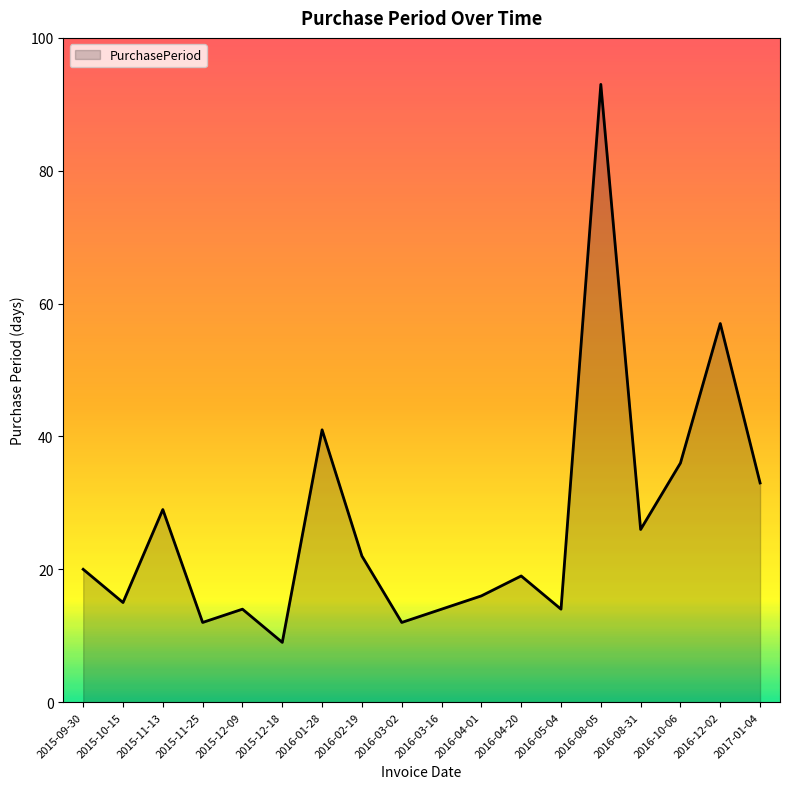

What is the difference between the values at 2015-12-18 and 2015-12-09?

5